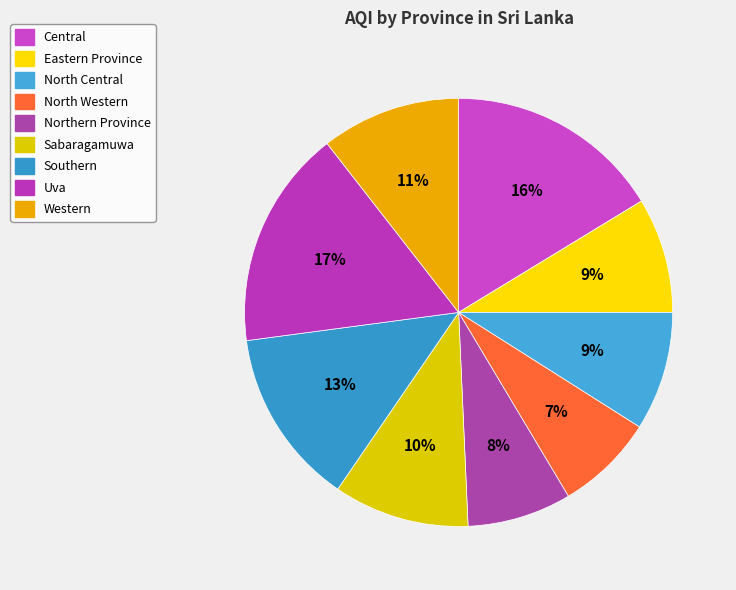

To the nearest percent, what is the combined percentage of Southern and Western?

24%